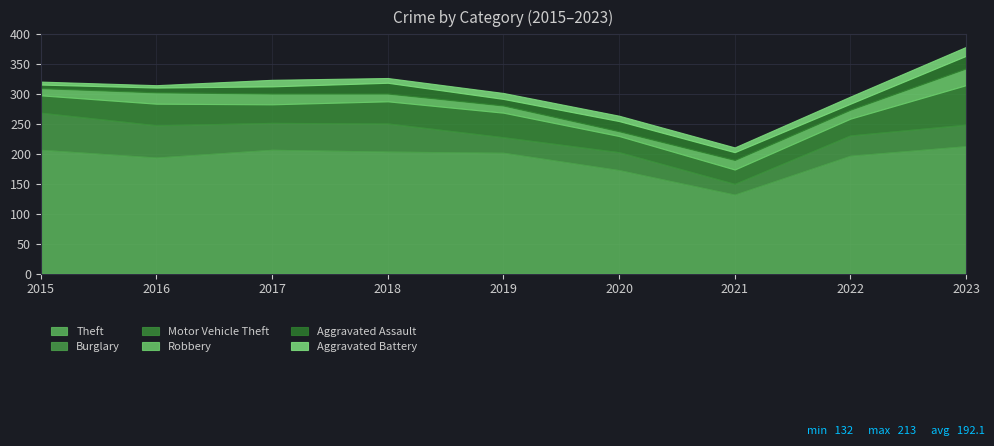

After their last crossing, which series has the higher values: Robbery or Aggravated Battery?

Robbery